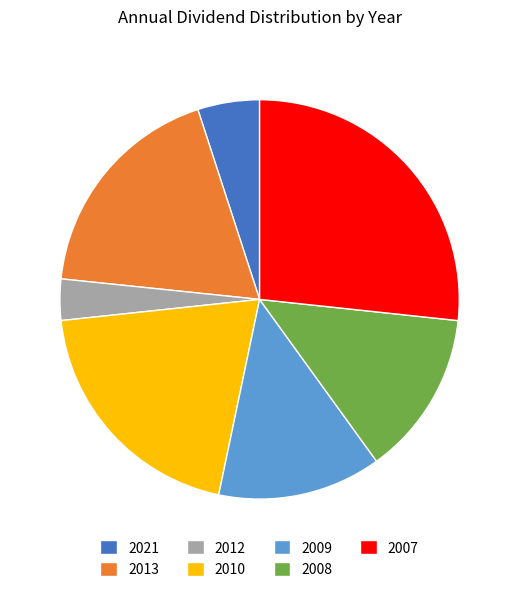

Between 2010 and 2007, which is larger?

2007